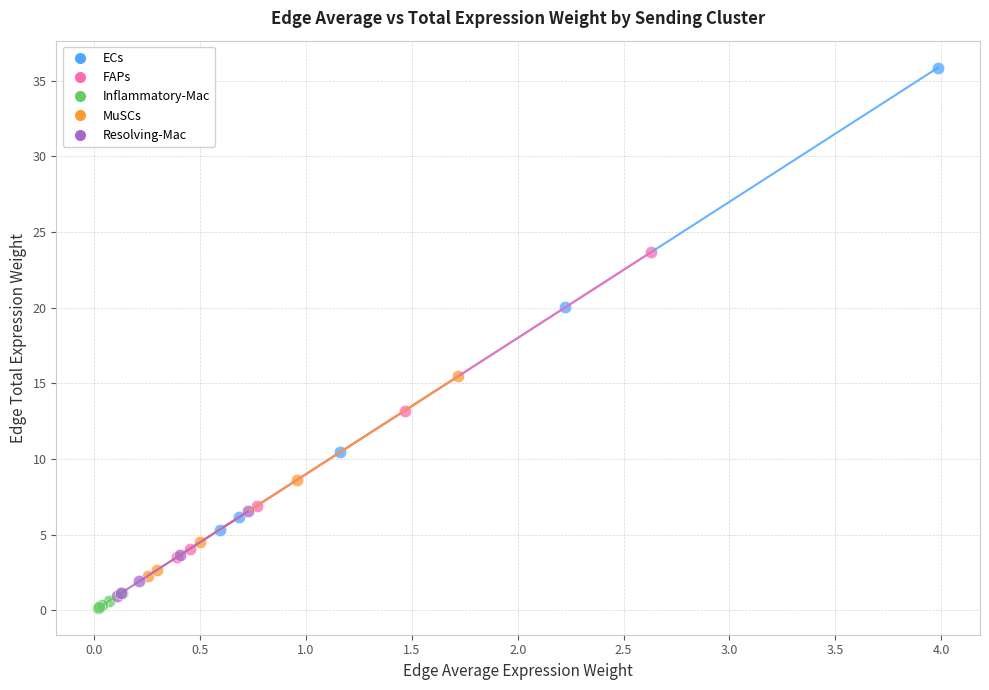

Which series contains the highest Y value?

ECs